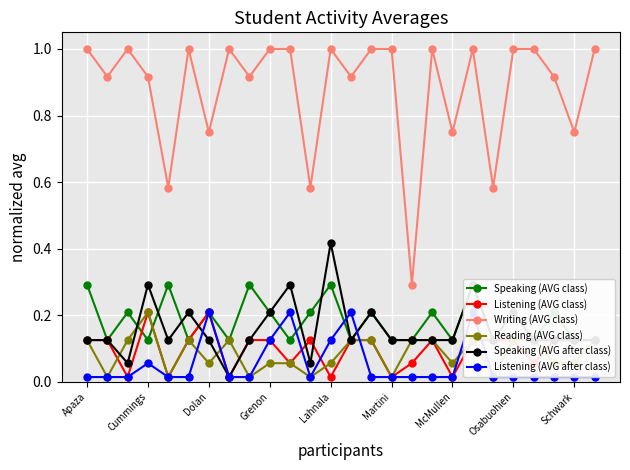

How many lines are shown in the chart?

6